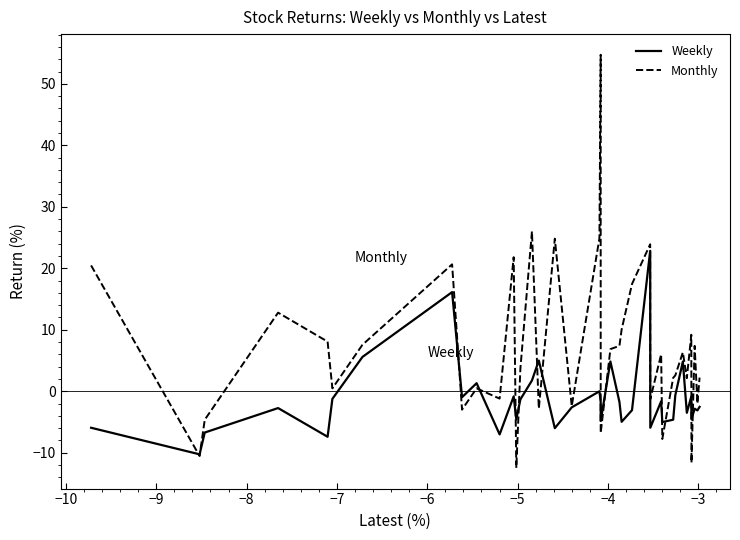

List the series in order of their peak value, highest first.

Monthly, Weekly